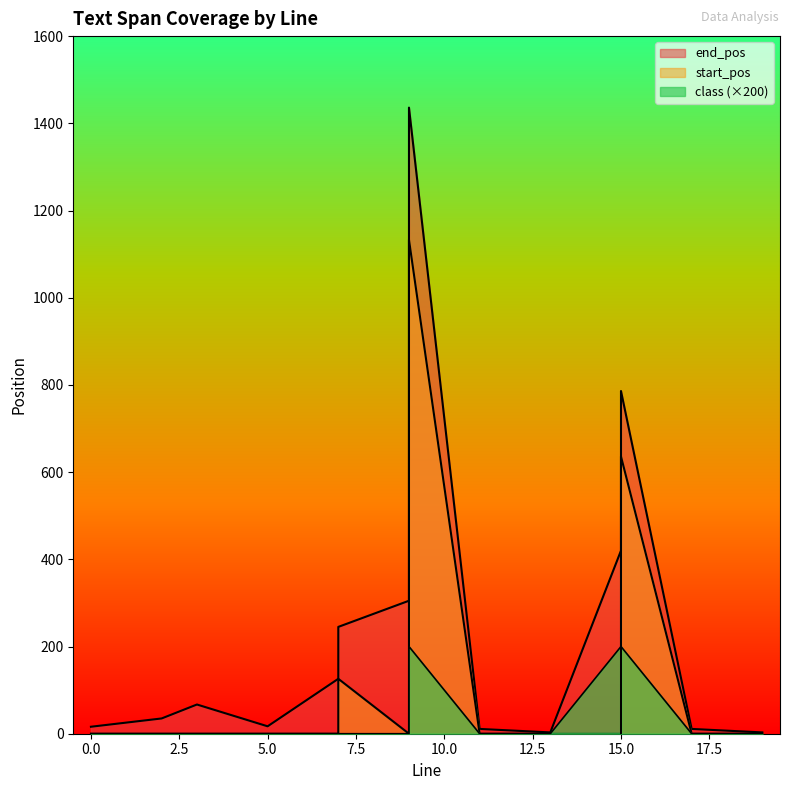

True or false: end_pos and start_pos cross at least once.

False